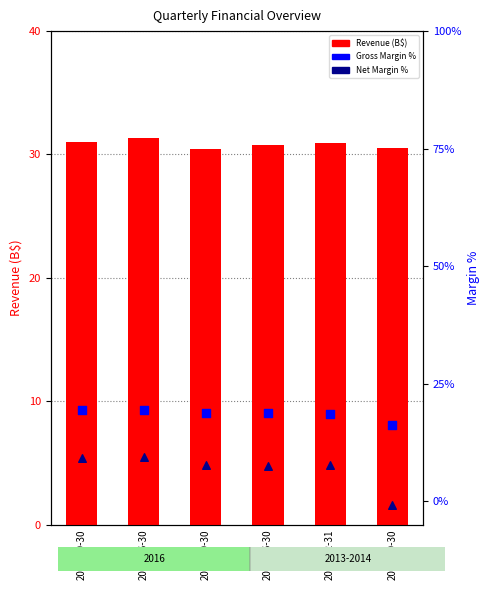

What is the total value across all series at 2014-09-30?

56.9